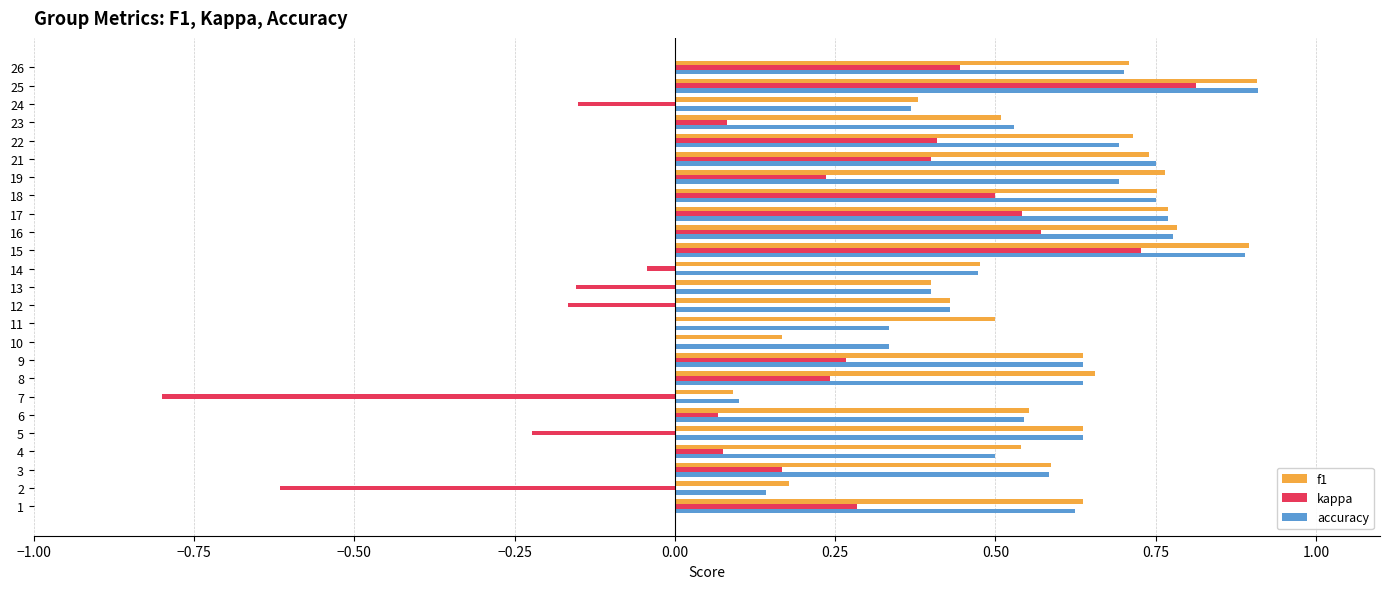

What is the greatest value displayed?

0.9